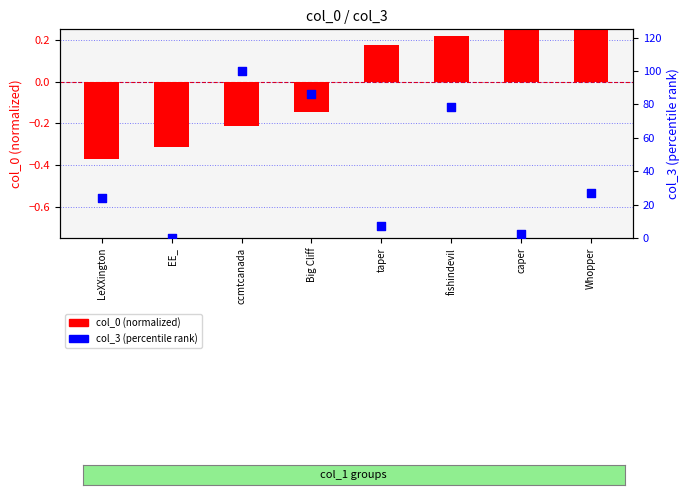

Which has a higher value, taper or Whopper?

Whopper